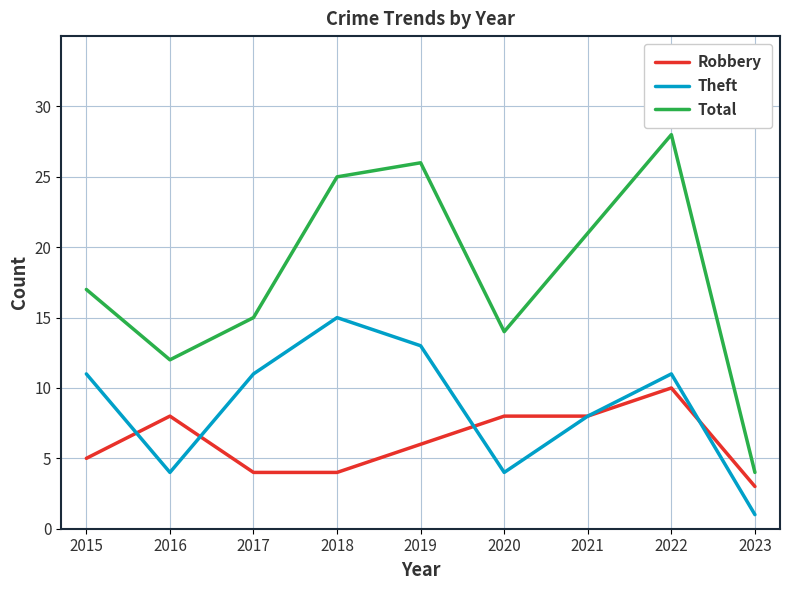

At which label does Total reach its peak?

2022